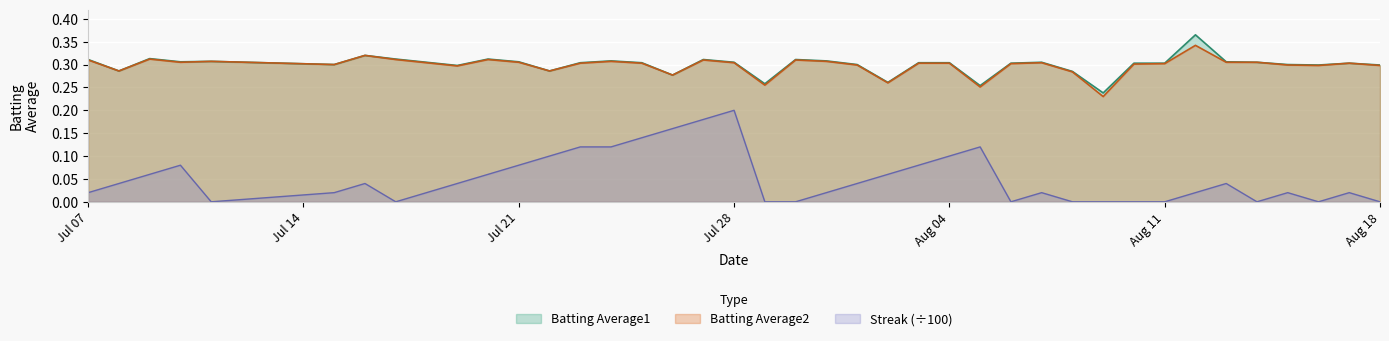

What is the difference between the second highest and second lowest values in the Streak series?

0.2